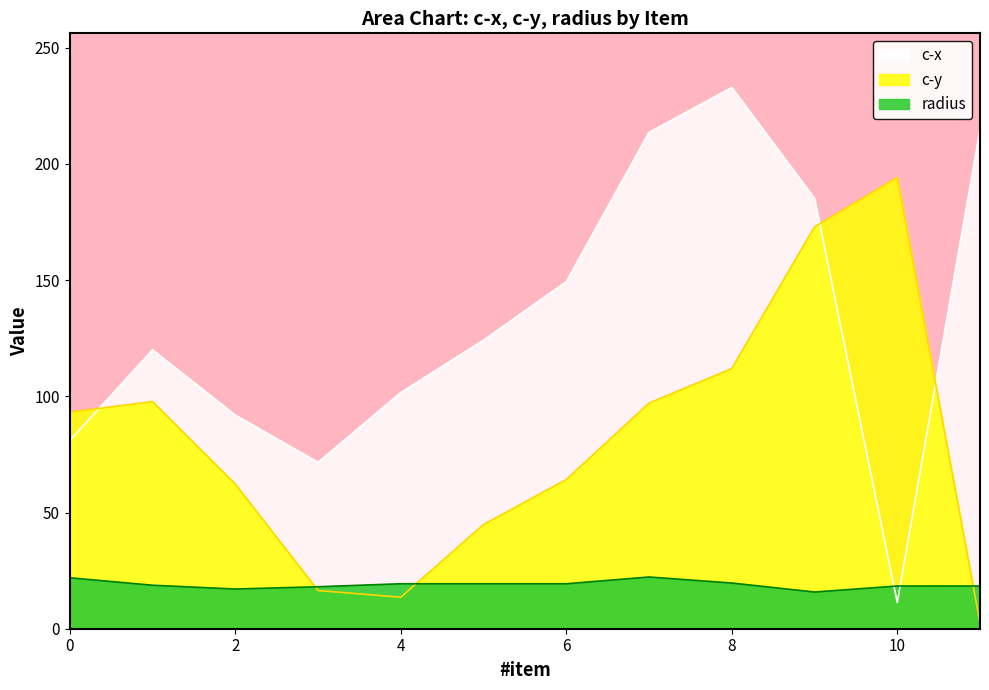

True or false: c-x has a value of 214.8 at 11.

True